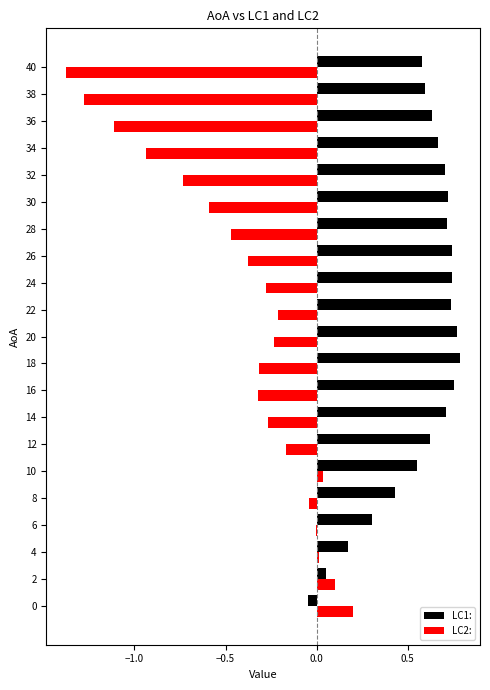

What is the total value across all series at 22?

0.5